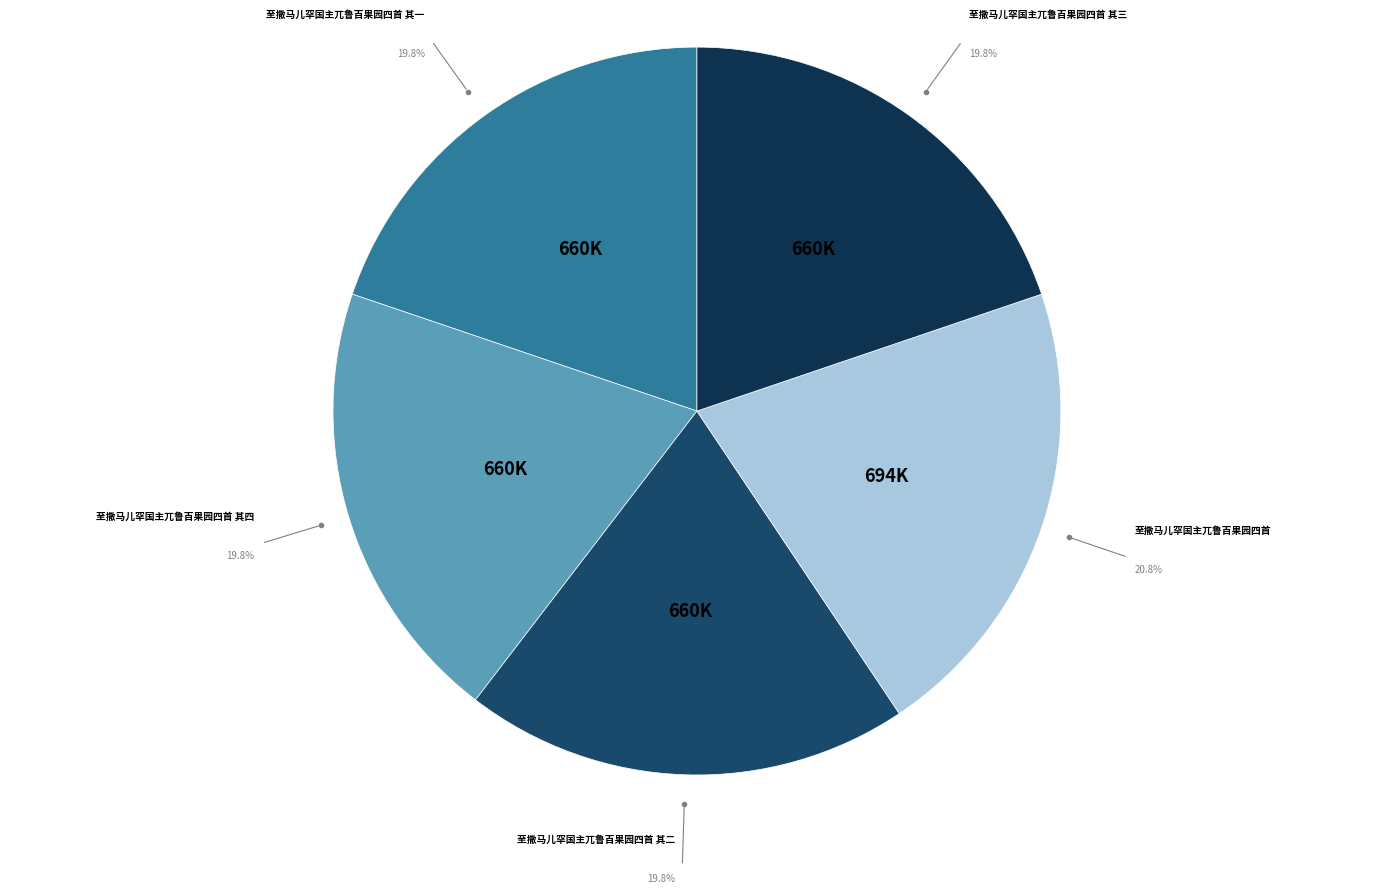

How many segments does this pie chart have?

5